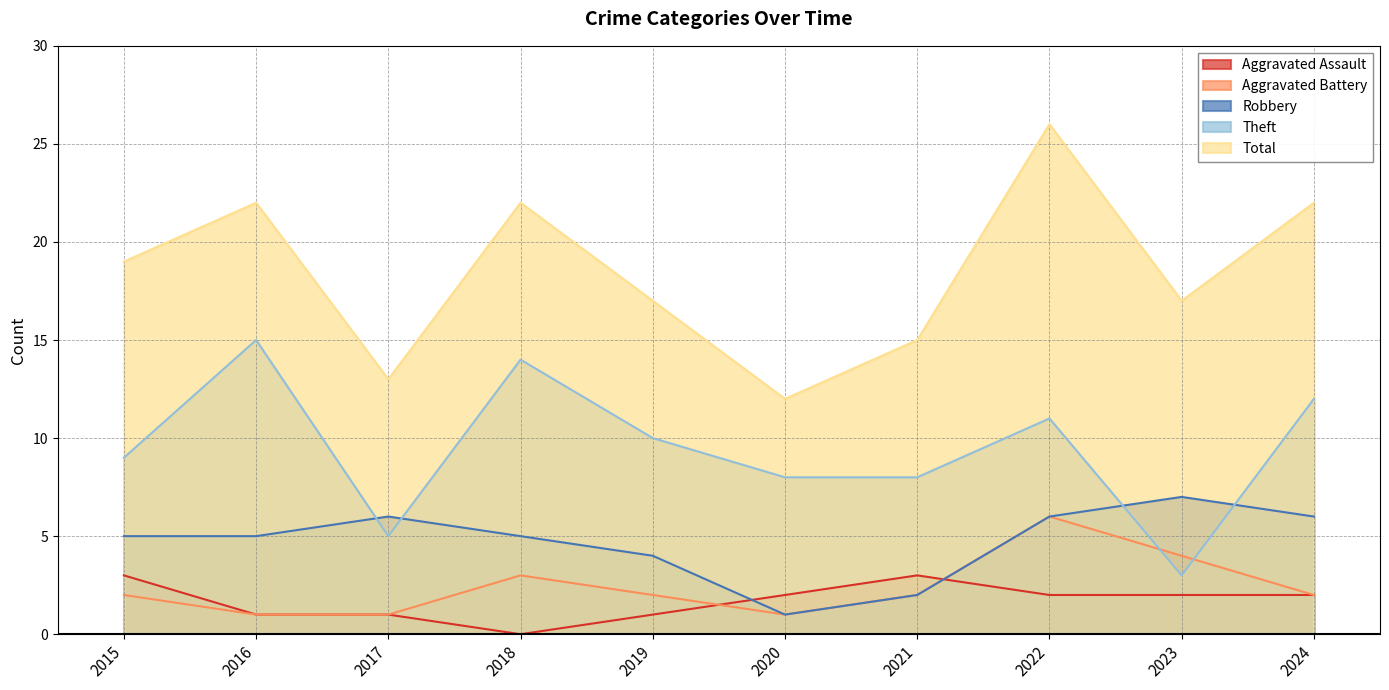

List the labels in order of Theft value, smallest first.

2023, 2017, 2020, 2021, 2015, 2019, 2022, 2024, 2018, 2016